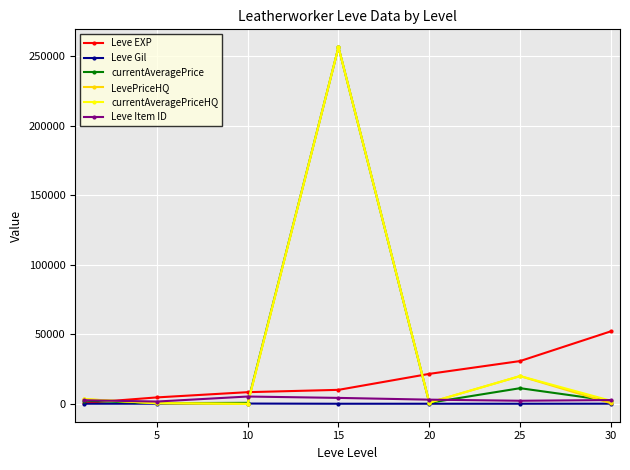

What is the value of the Leve Item ID point at the 6th from the left?

2250.0